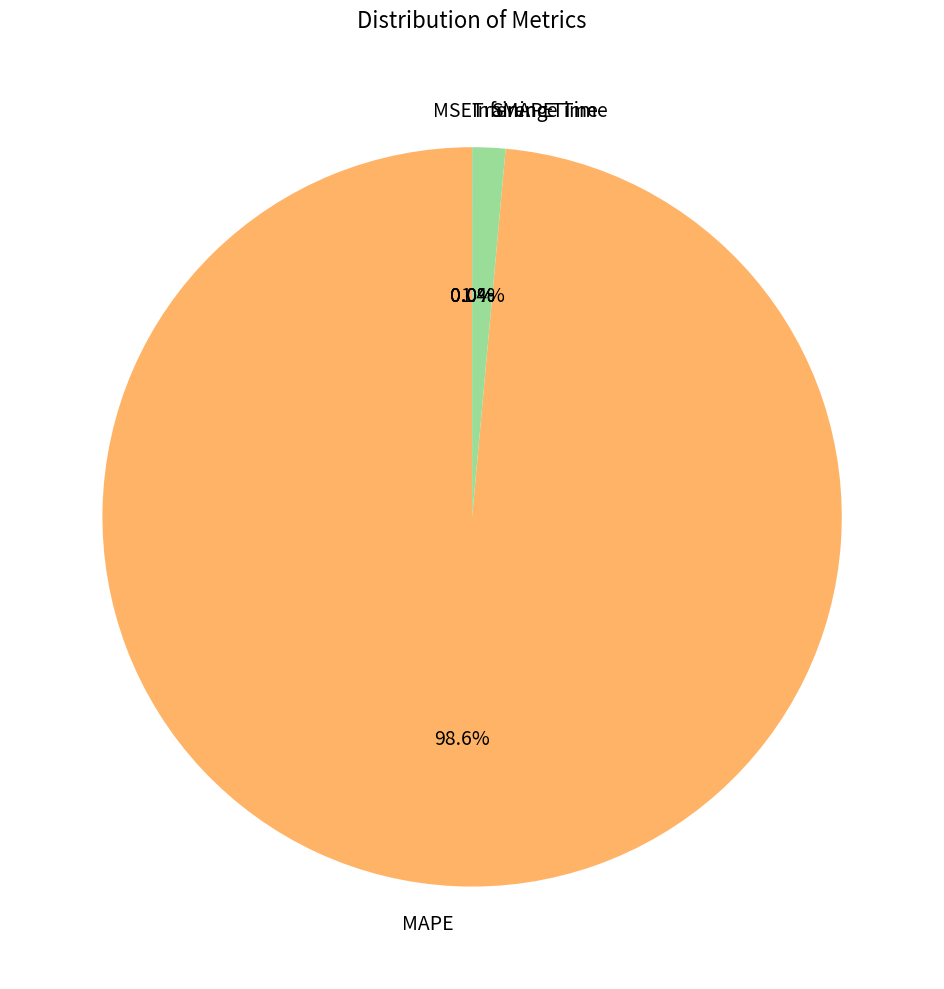

Does MAPE represent more than half of the total?

Yes